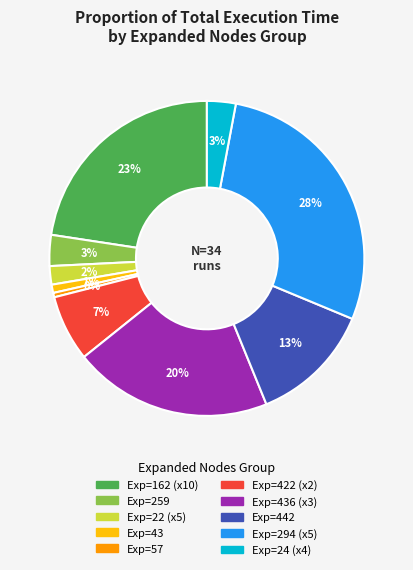

To the nearest percent, what is the difference between the largest and smallest slice percentages?

28%